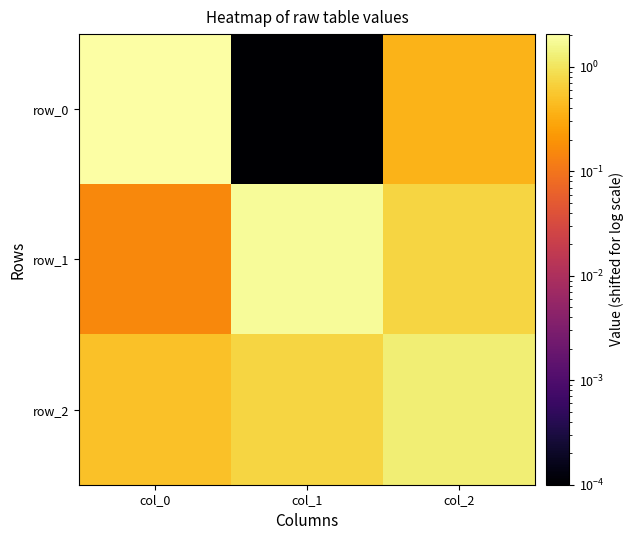

Read the row_2 value at col_1.

0.7